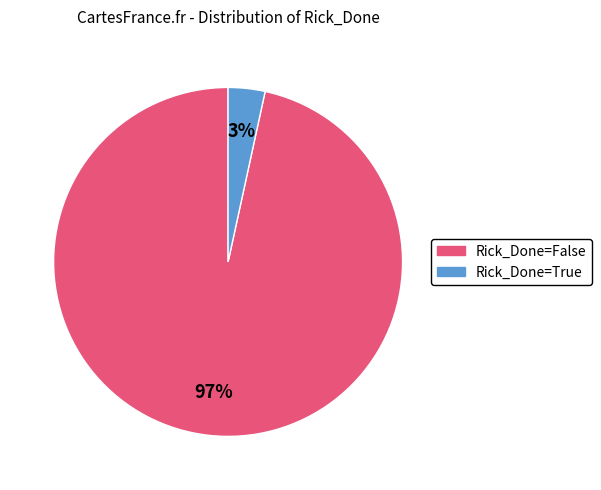

To the nearest percent, what is the average slice percentage?

50%